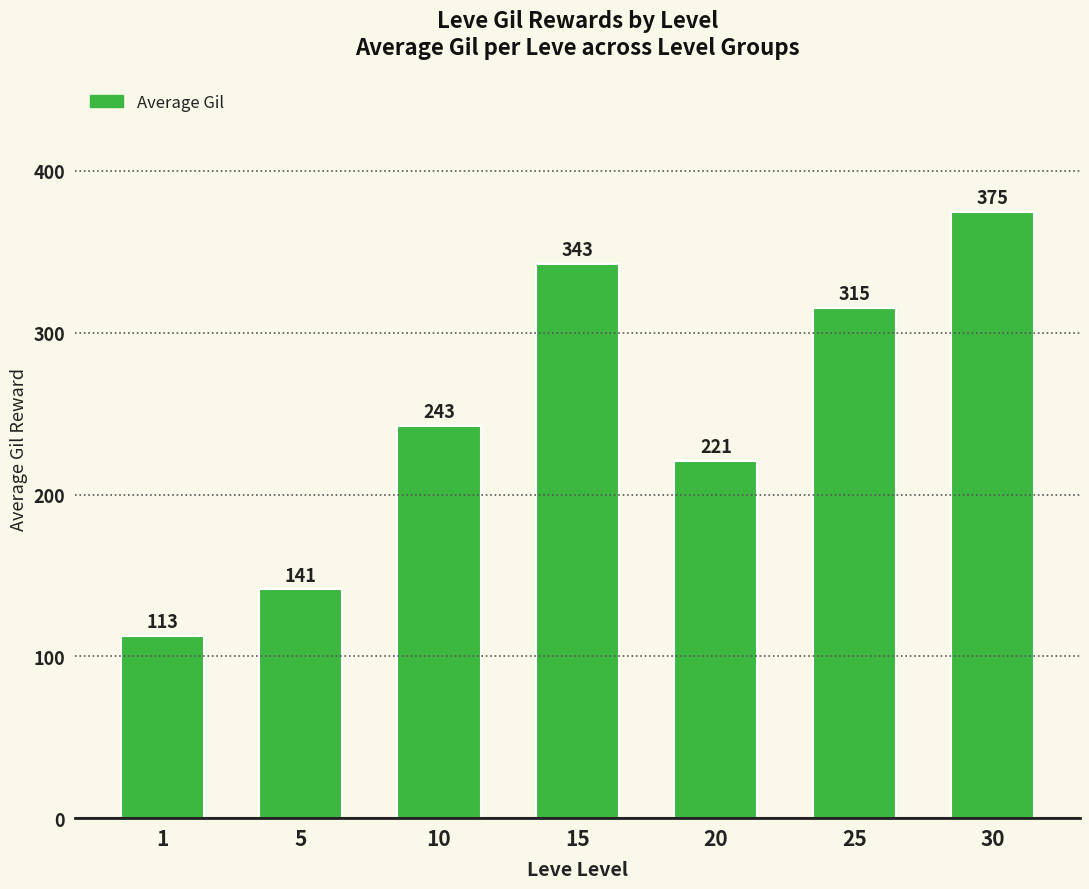

What is the difference between the maximum and minimum values?

262.0